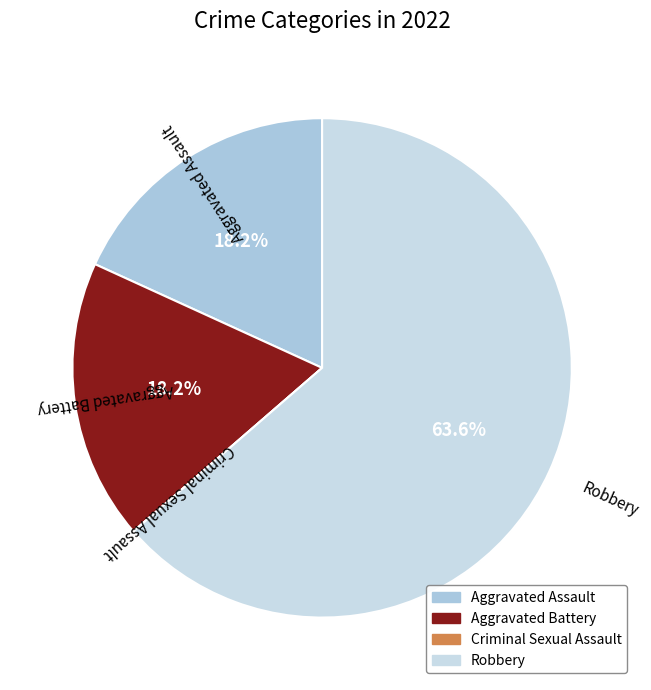

Is there a majority slice in this chart?

Yes